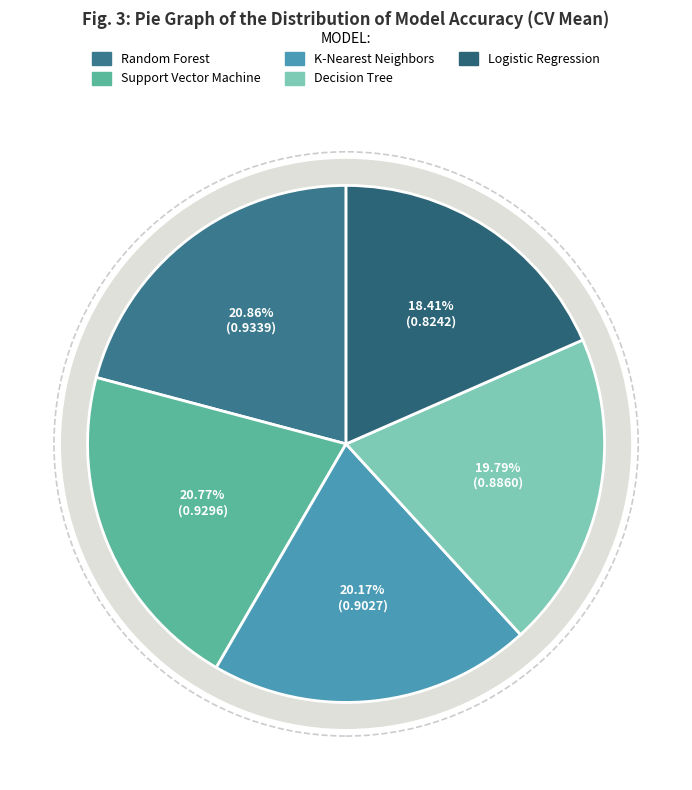

True or false: Decision Tree accounts for 20% of the total.

True